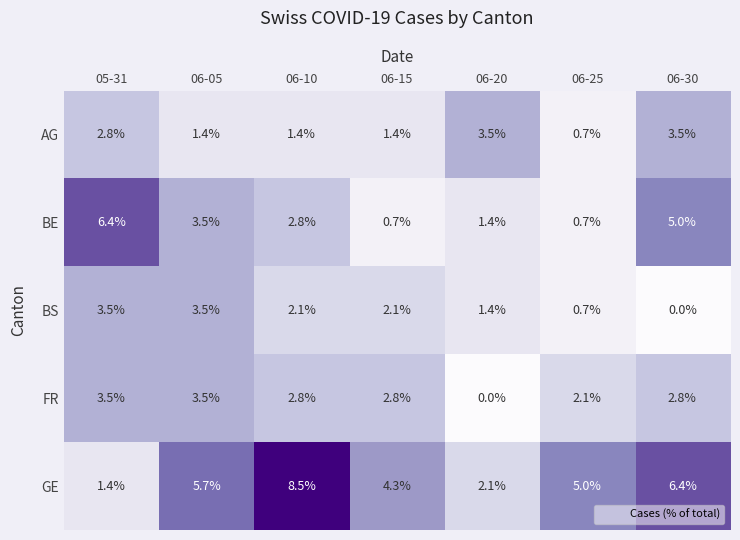

Which series has the largest range (max minus min)?

GE